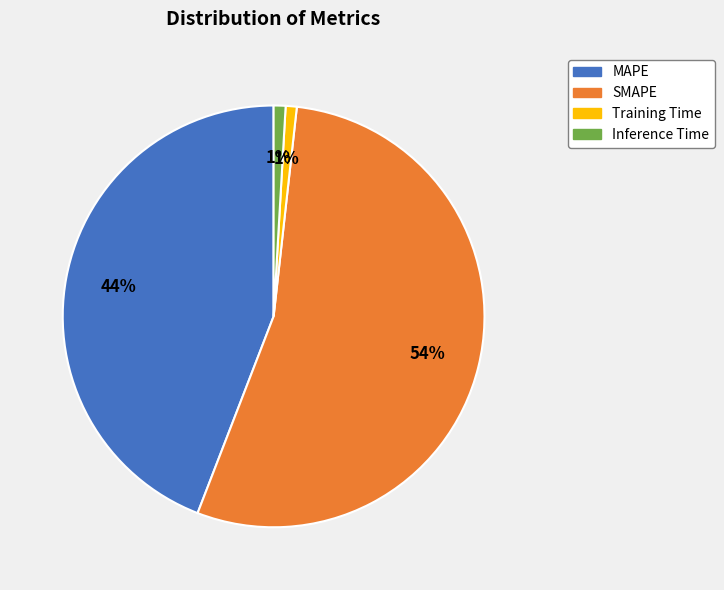

Is there any slice that represents more than half of the pie?

Yes